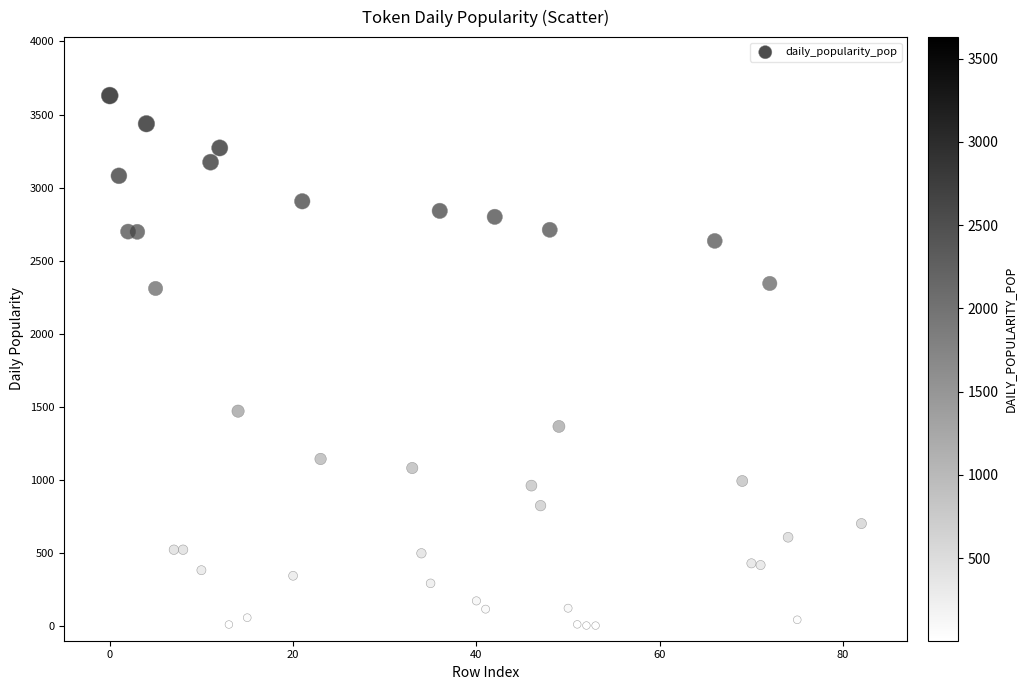

What is the range of Y values (max minus min)?

3626.1